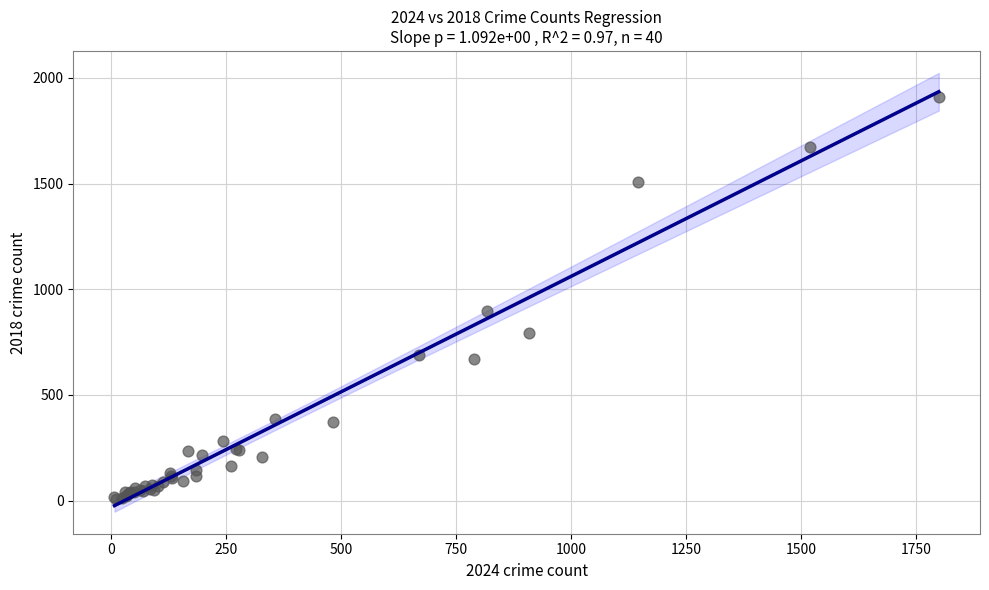

What Y value in the scatter plot is closest to 960?

898